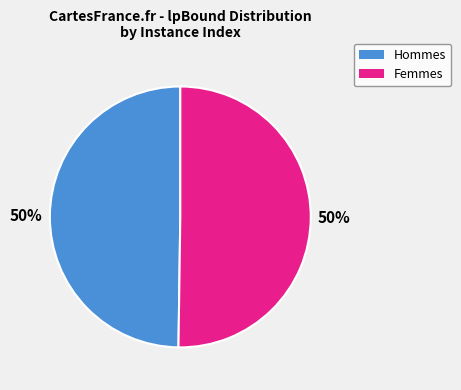

The Hommes slice represents 45% of the pie. True or false?

False